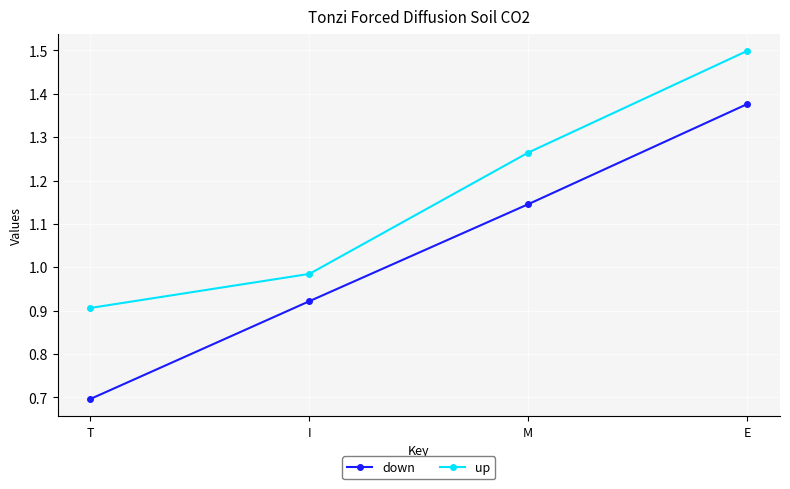

True or false: down and up intersect in this chart.

False